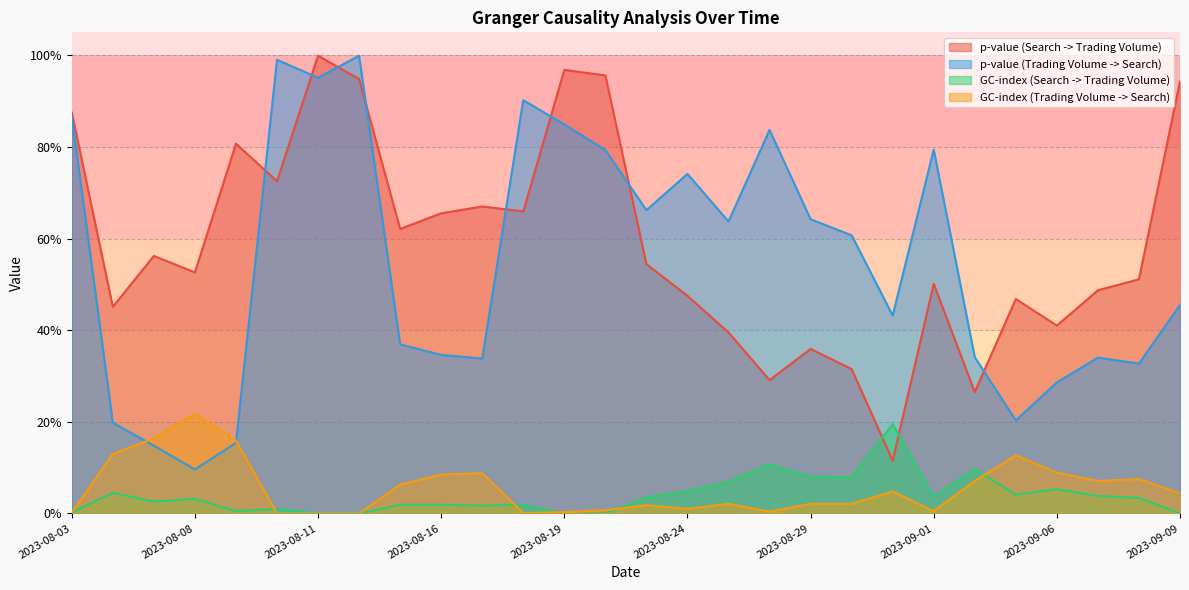

True or false: p-value (Trading Volume -> Search) has a value of 0.2 at 2023-08-23.

False